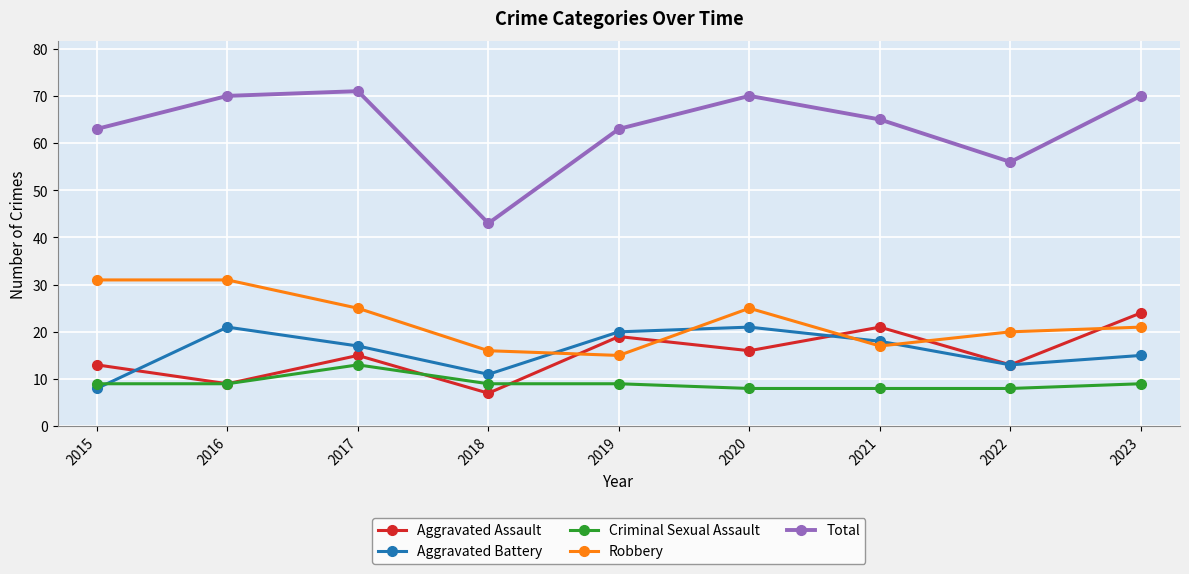

Is it true that Total equals 71 at 2017?

True